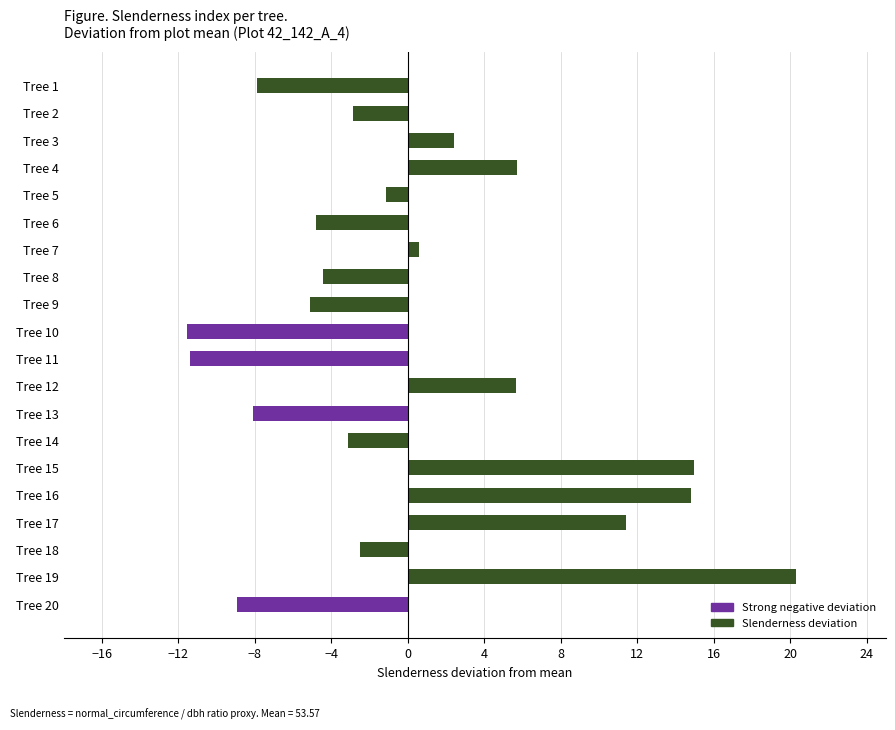

What is the approximate value at Tree 12?

5.6